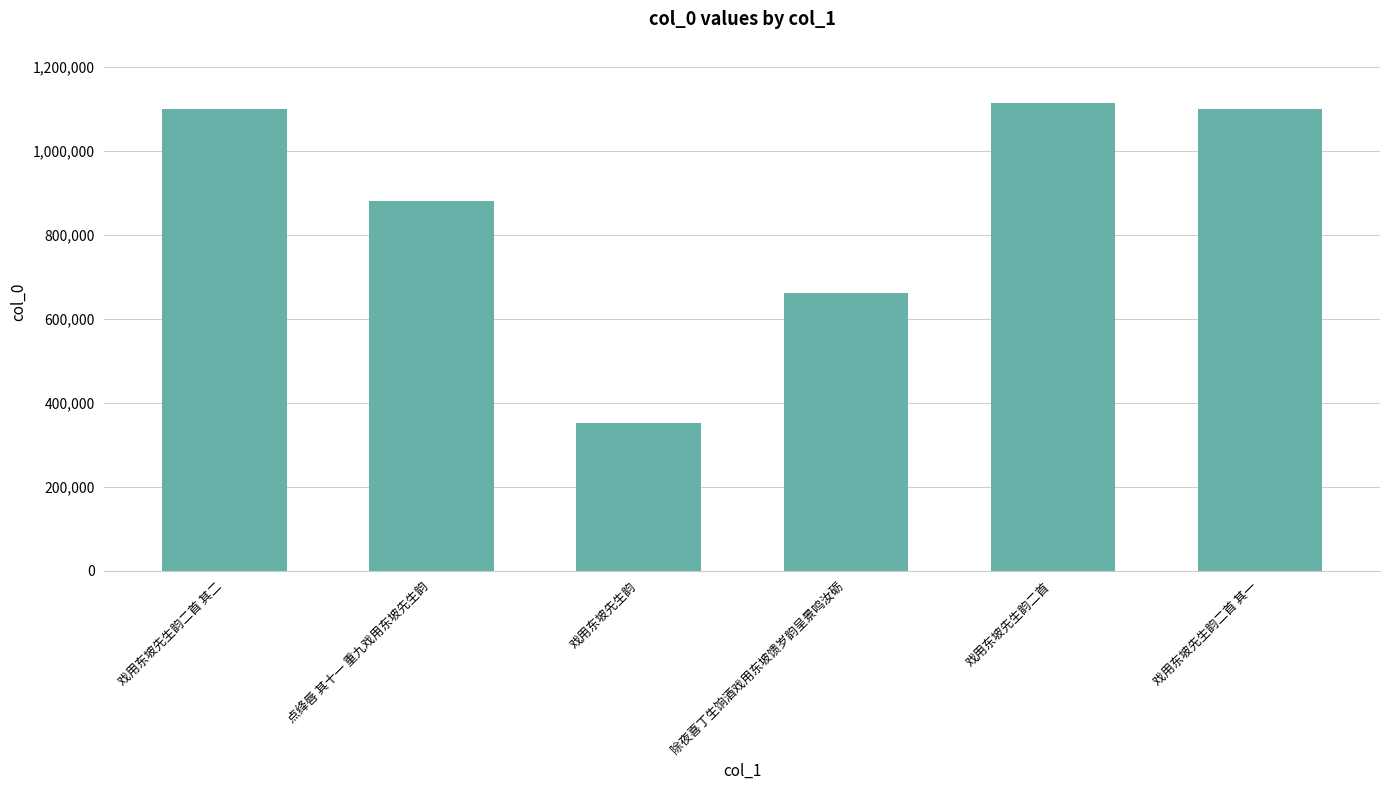

What is the value of the 4th bar from the left?

660510